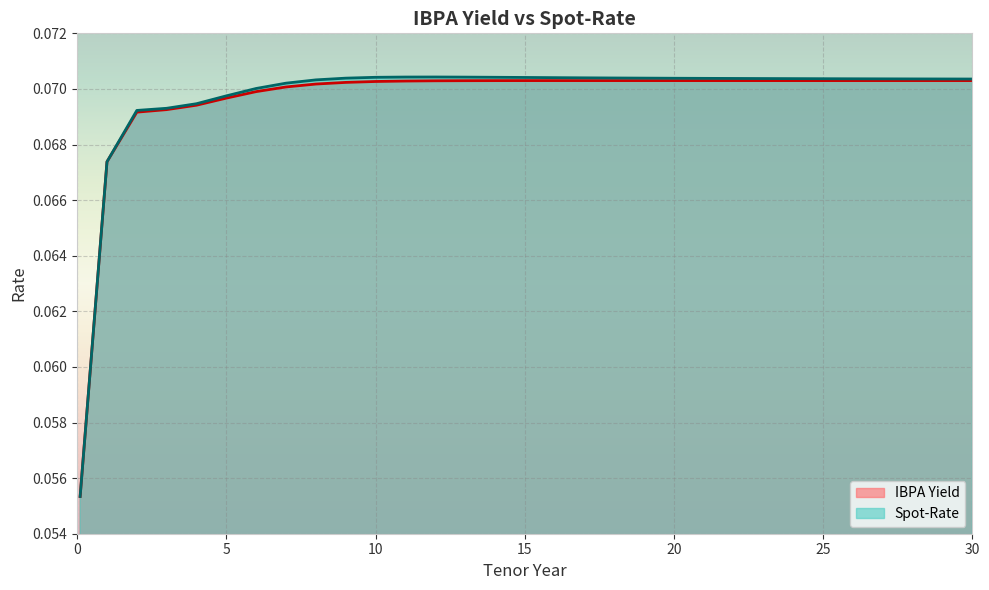

The value of IBPA Yield at 2 is 0.1. True or false?

True